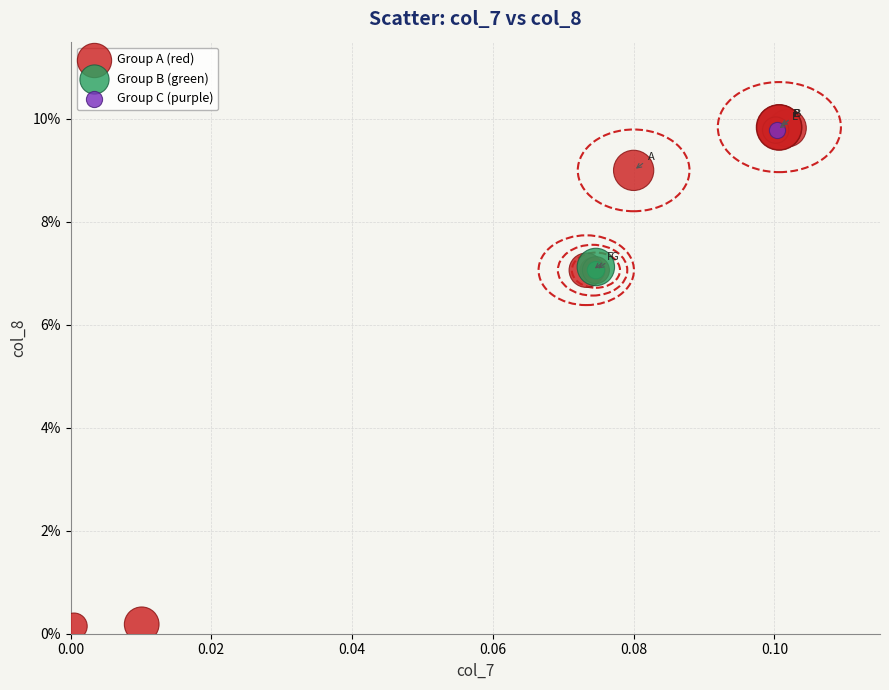

What are all the series names shown in the legend?

Group A (red), Group B (green), Group C (purple)